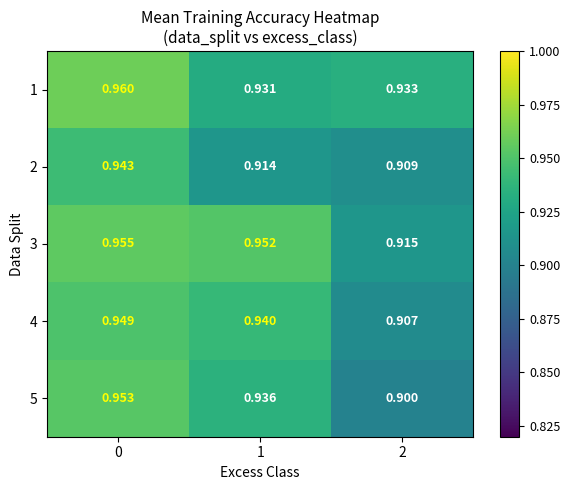

Is the value of 5 at 0 greater than the value of 3 at 0?

No